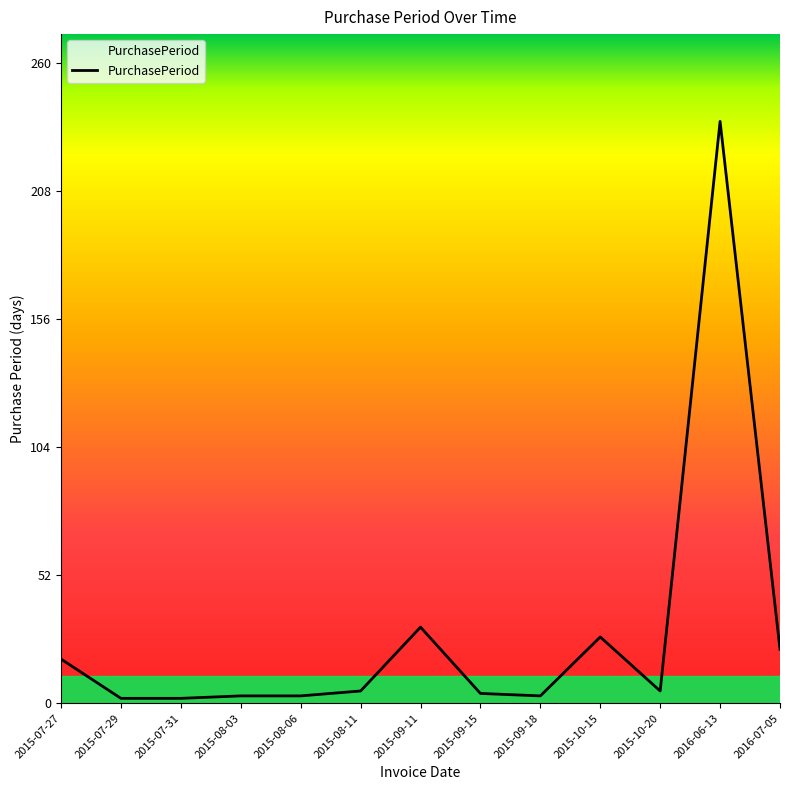

Which category has the highest value across all series?

2016-06-13